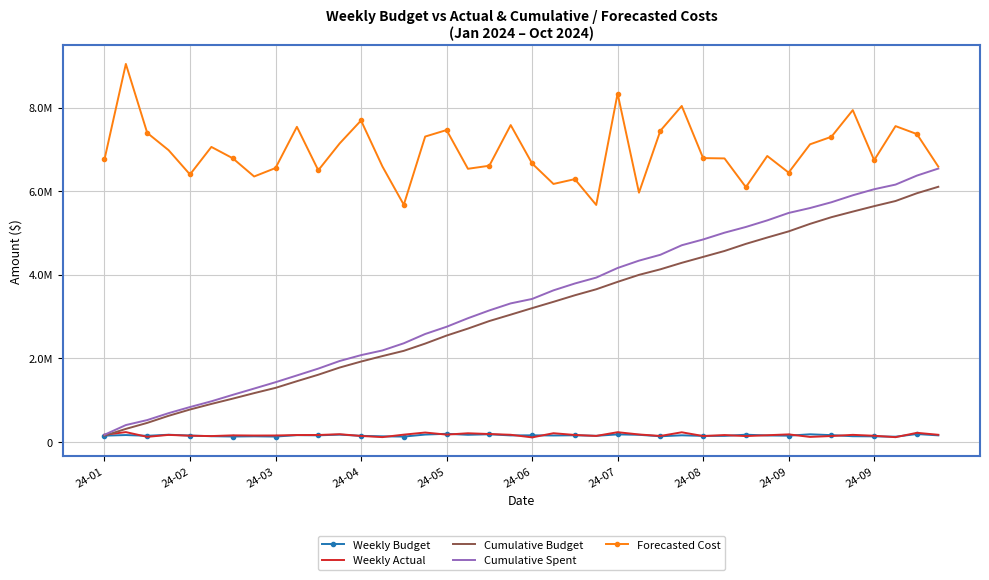

Reading left to right, list all the values displayed in this chart.

Weekly Budget: 147234.7	161954.4	143977.9	169510.9	150380.0	133954.5	126626.4	131706.2	125662.9	159649.5	155144.1	171779.0	143310.0	131348.2	125243.7	173238.8	191847.8	167450.8	180654.8	153007.9	155574.5	151350.4	156614.0	143612.8	177337.5	167632.8	132720.2	155354.9	141762.5	141694.2	170172.1	152001.9	146855.7	180079.9	159787.5	133673.9	130432.5	122966.3	186249.0	154153.8
Weekly Actual: 168900.8	232230.2	119245.6	165802.7	145844.2	137411.4	154664.5	150551.0	151725.6	162280.6	163458.3	182024.3	140265.8	112402.3	171578.2	222253.0	172489.8	204818.0	186740.3	168502.0	106126.7	205702.1	164099.0	141171.0	229961.5	175814.0	140322.2	227993.6	138481.9	162228.2	137017.0	157544.8	177999.3	117475.9	138484.8	166740.1	144941.6	111114.7	215334.1	168141.2
Cumulative Budget: 147234.7	309189.1	453167.0	622677.9	773058.0	907012.4	1033638.8	1165345.0	1291007.9	1450657.4	1605801.5	1777580.6	1920890.5	2052238.7	2177482.4	2350721.1	2542568.9	2710019.7	2890674.5	3043682.4	3199256.8	3350607.2	3507221.2	3650834.0	3828171.5	3995804.3	4128524.5	4283879.3	4425641.8	4567336.0	4737508.1	4889510.0	5036365.7	5216445.6	5376233.1	5509907.0	5640339.5	5763305.8	5949554.8	6103708.5
Cumulative Spent: 168900.8	401131.0	520376.6	686179.3	832023.4	969434.9	1124099.4	1274650.4	1426376.0	1588656.6	1752114.9	1934139.1	2074405.0	2186807.3	2358385.5	2580638.5	2753128.3	2957946.3	3144686.6	3313188.6	3419315.3	3625017.5	3789116.4	3930287.4	4160249.0	4336062.9	4476385.1	4704378.7	4842860.6	5005088.8	5142105.8	5299650.6	5477649.8	5595125.8	5733610.5	5900350.6	6045292.2	6156406.9	6371741.0	6539882.2
Forecasted Cost: 6758252.1	9044131.4	7393536.7	6979563.5	6398007.2	7057658.3	6786296.3	6350177.9	6552515.2	7538907.7	6498403.7	7141207.2	7690376.4	6590351.4	5672937.5	7305791.4	7461545.3	6534588.6	6607609.5	7580915.0	6662463.9	6171699.1	6287018.0	5668910.9	8336327.6	5962976.3	7444965.1	8038099.4	6790076.8	6782999.6	6095015.7	6840812.7	6443412.9	7120048.3	7300665.7	7938422.4	6740465.5	7555794.1	7365146.8	6586237.3